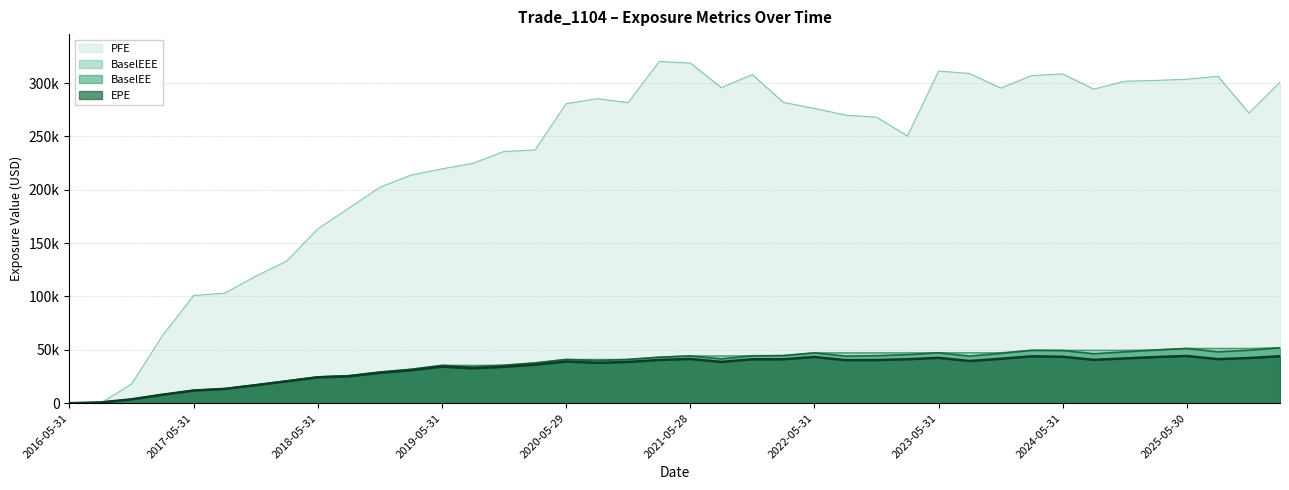

List the series in order of their peak value, highest first.

PFE, BaselEE, BaselEEE, EPE